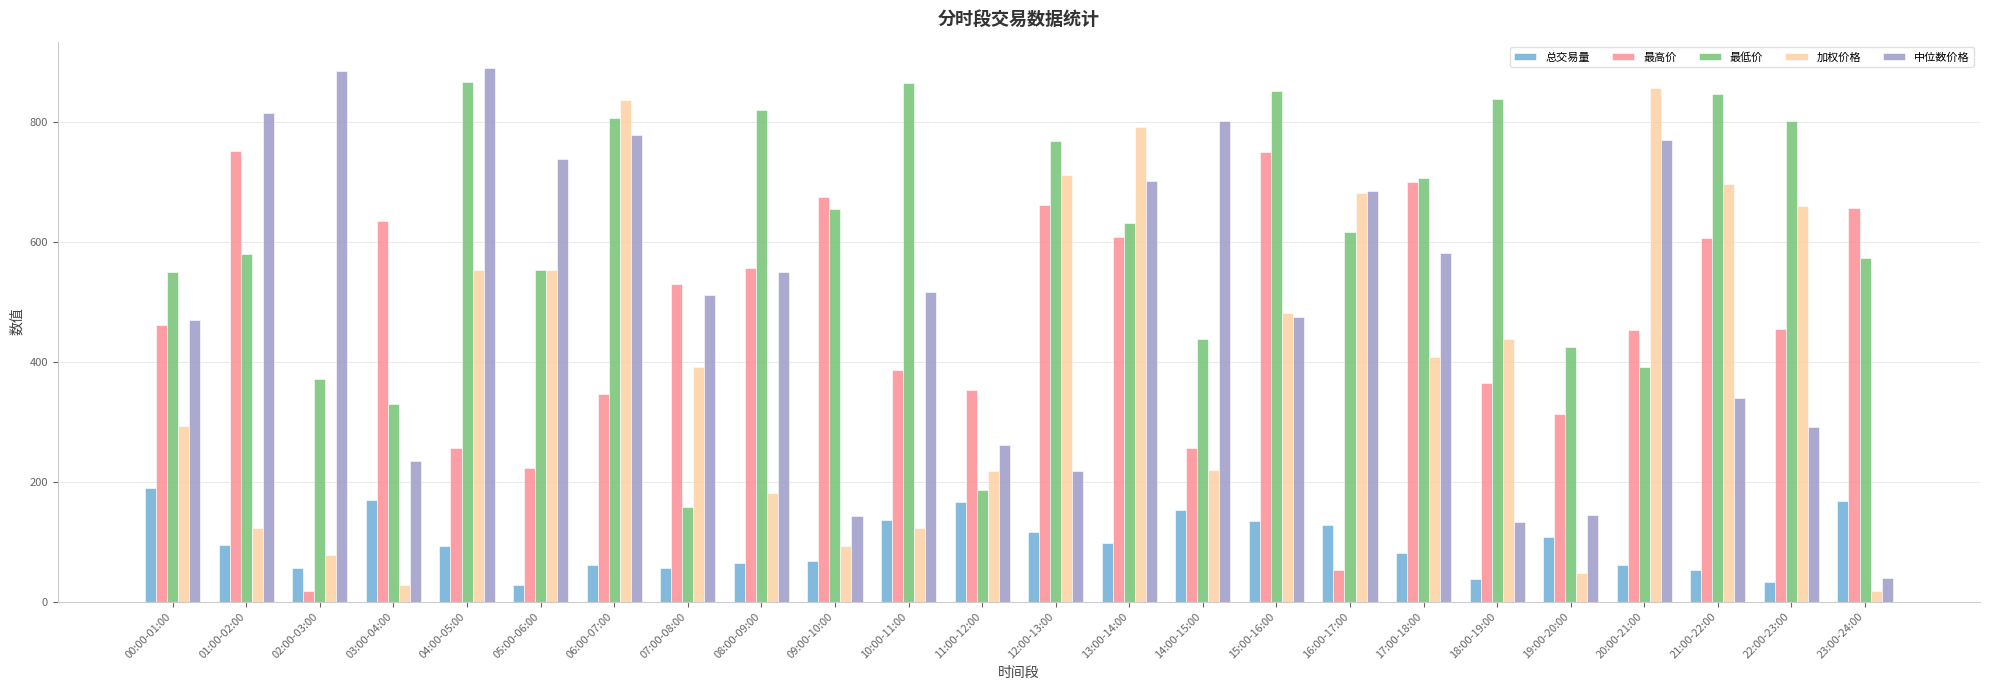

What is the difference between the maximum and minimum values in the 最低价 series?

708.6